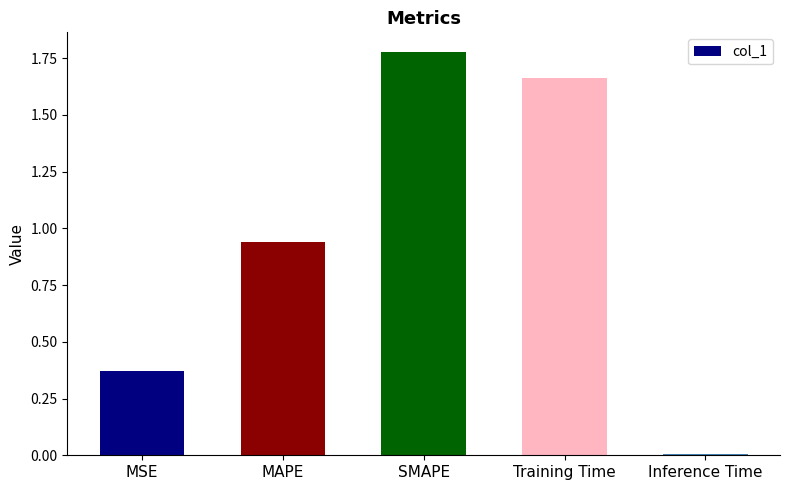

Is it true that the value at MSE is 0.2?

False